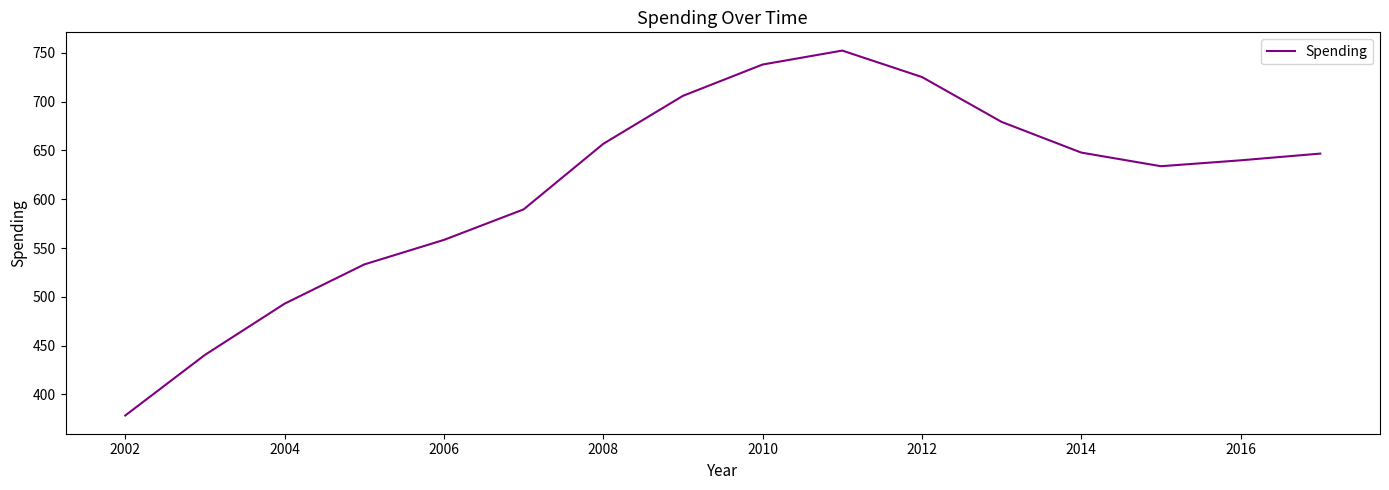

What is the maximum value shown in the chart?

752.3